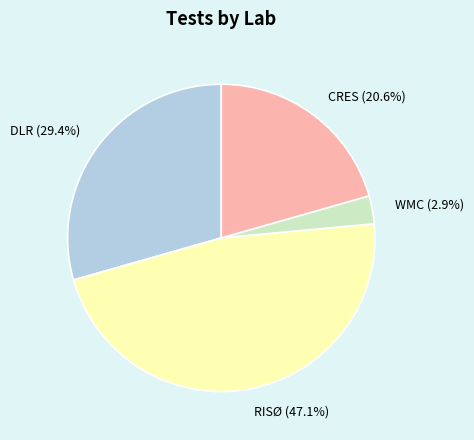

How many slices are in this pie chart?

4